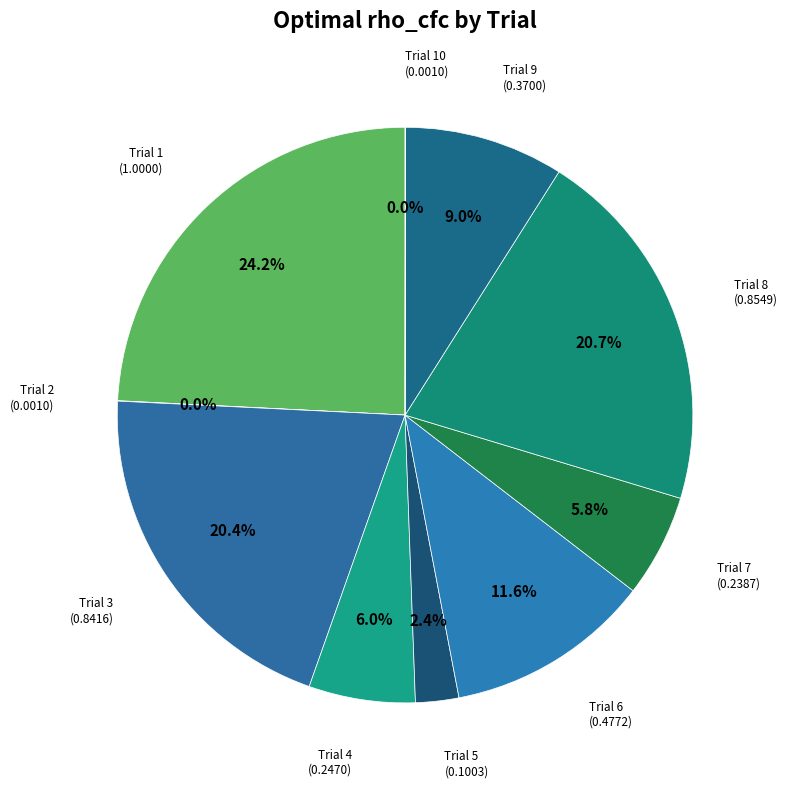

Rank the categories by value from highest to lowest.

Trial 1, Trial 8, Trial 3, Trial 6, Trial 9, Trial 4, Trial 7, Trial 5, Trial 2, Trial 10